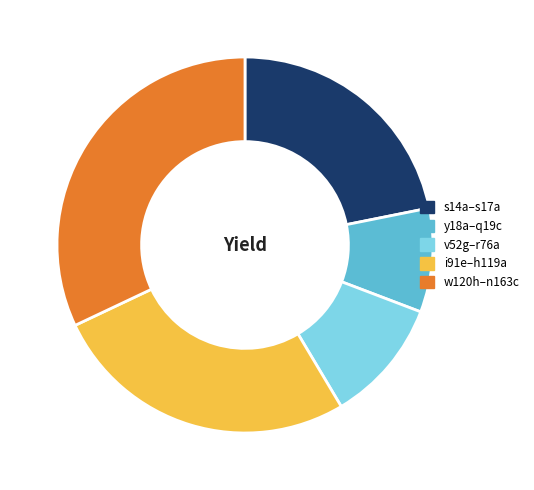

What is the ratio of the value at v52g–r76a to the value at y18a–q19c?

1.2